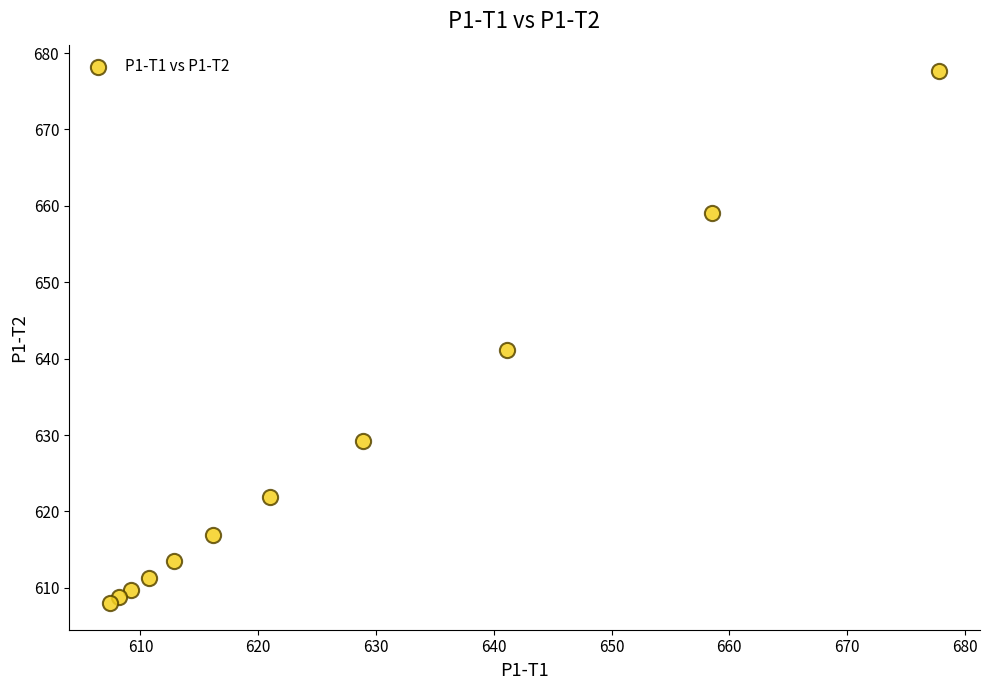

What Y value in the scatter plot is closest to 642?

641.2